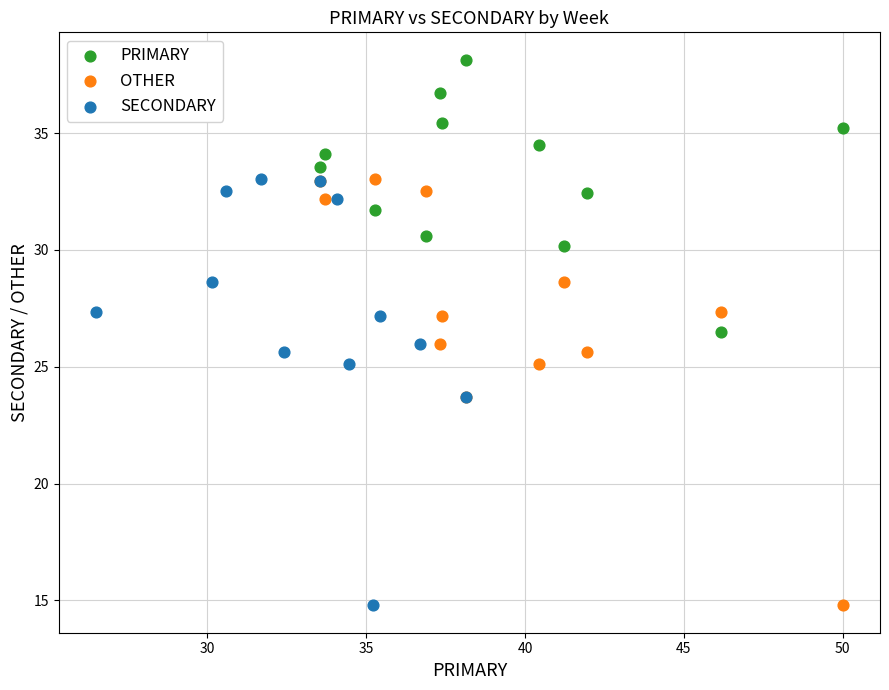

Which series reaches the maximum Y coordinate?

PRIMARY